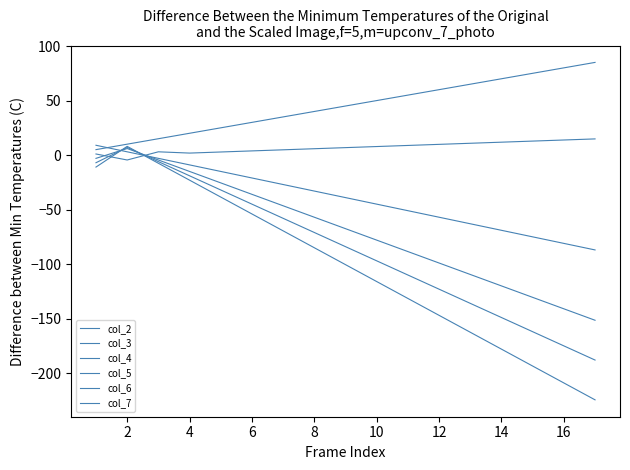

Does the chart display data point markers on the line(s)?

No